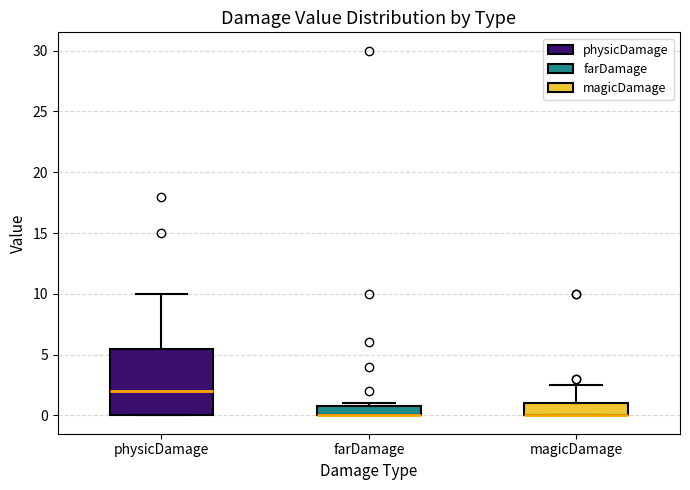

Reading left to right, transcribe this box plot: for each box, give where its median line is, the range the box spans, and where its two whiskers end, as read against the y-axis. The values are not printed on the chart, so give them approximately, as read against the axis.

physicDamage: median 2.0, box 0.0 to 5.5, whiskers 0.0 to 10.0
farDamage: median 0.0 (drawn on the box's lower edge), box 0.0 to 1.0, whiskers 0.0 to 1.0 (just above the box's upper edge)
magicDamage: median 0.0 (drawn on the box's lower edge), box 0.0 to 1.0, whiskers 0.0 to 2.5